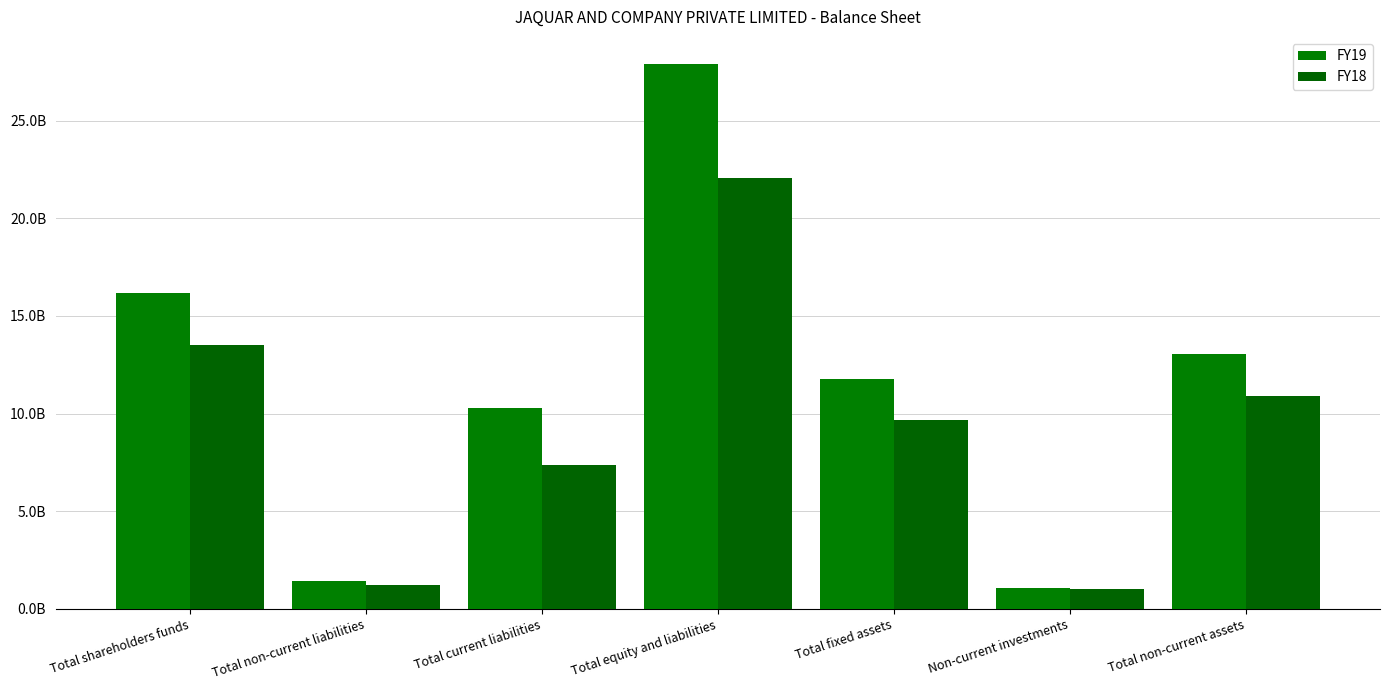

Are the bars horizontal?

No